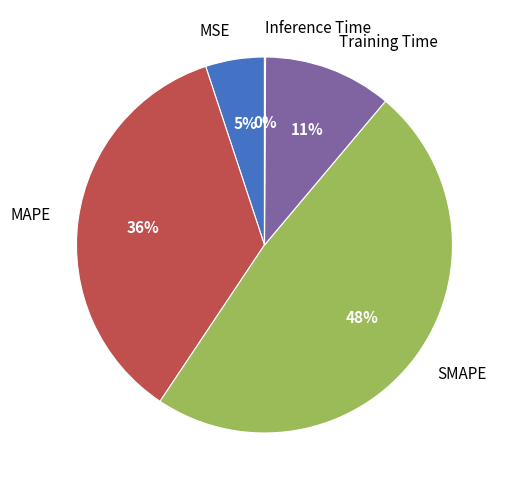

Between Training Time and SMAPE, which is larger?

SMAPE